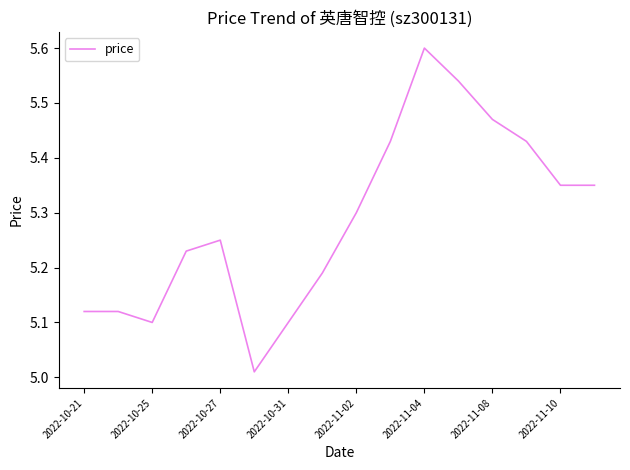

What is the difference between the maximum and minimum values?

0.6